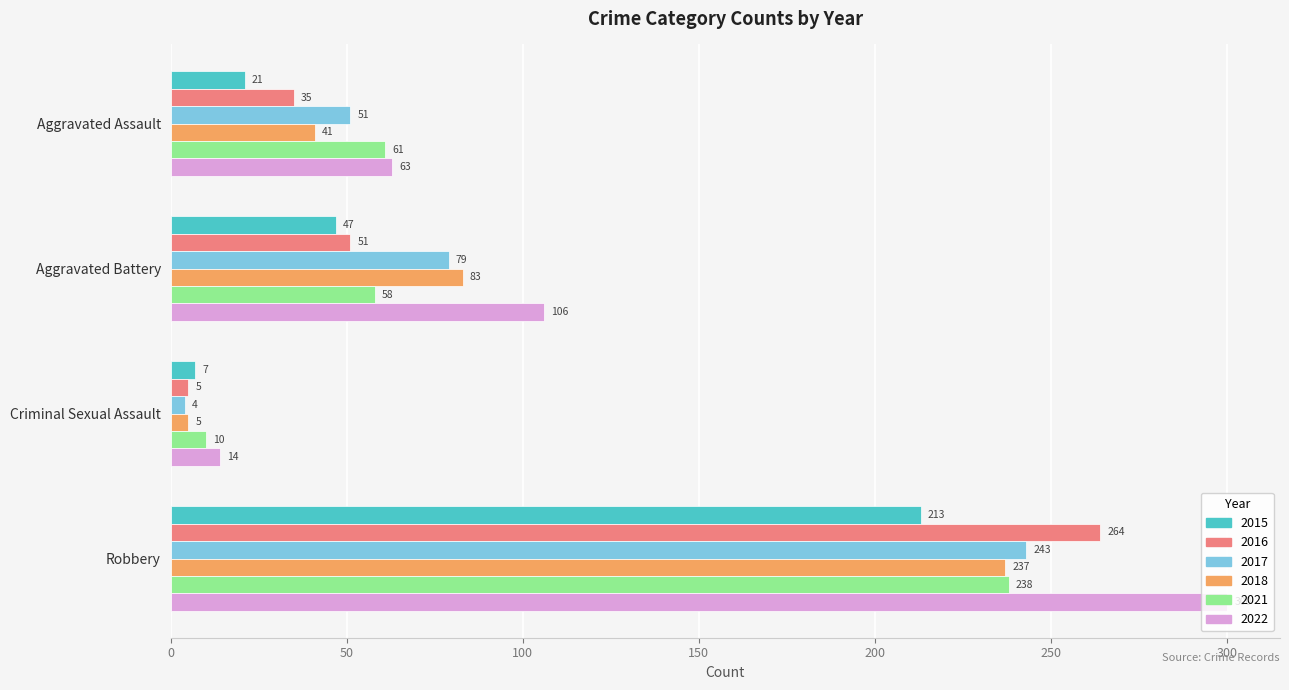

The value of 2022 at Aggravated Battery is 106. True or false?

True